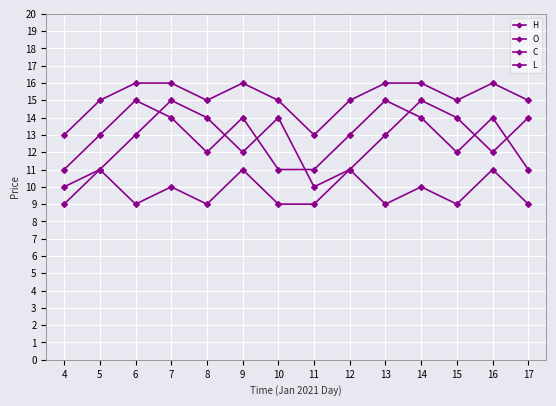

How many lines are shown in the chart?

4